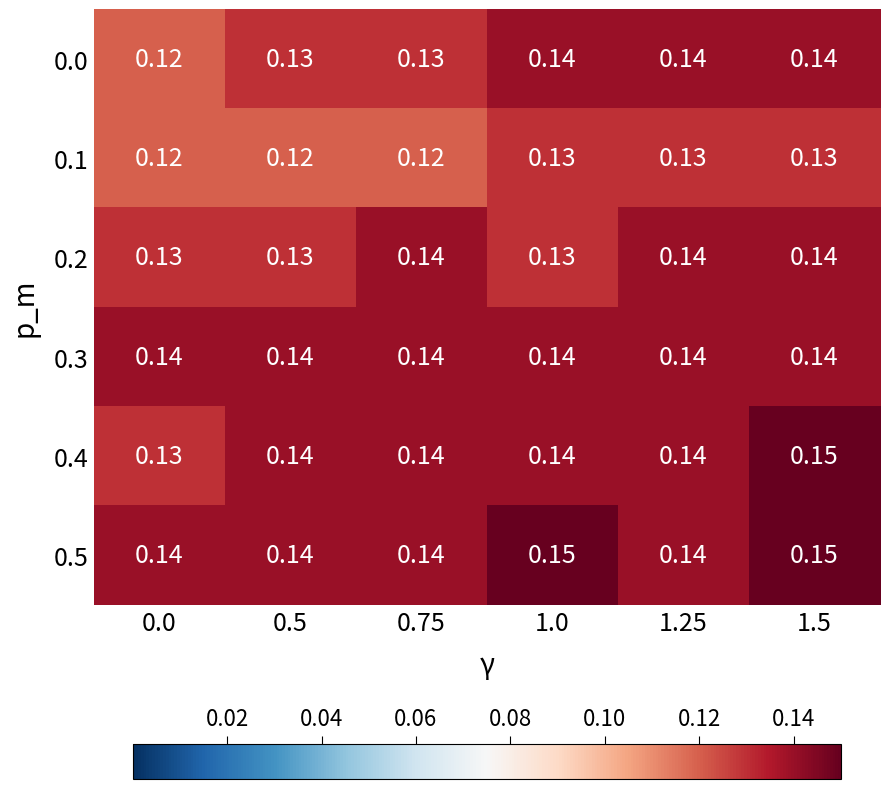

Is the value of 0.1 at 0.5 greater than the value of 0.4 at 1.25?

No